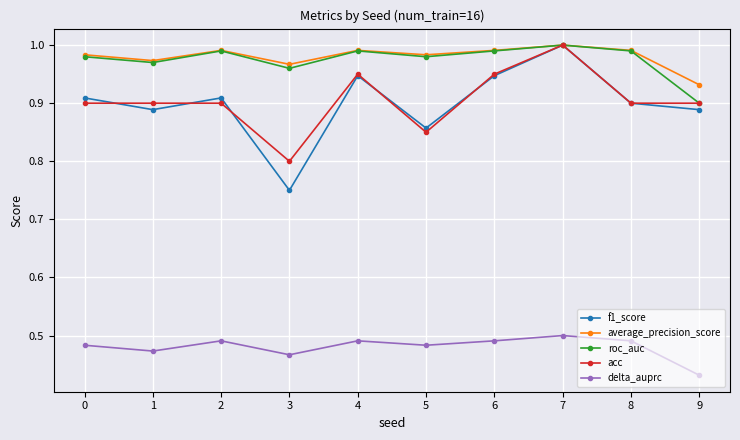

Does the chart display data point markers on the line(s)?

Yes